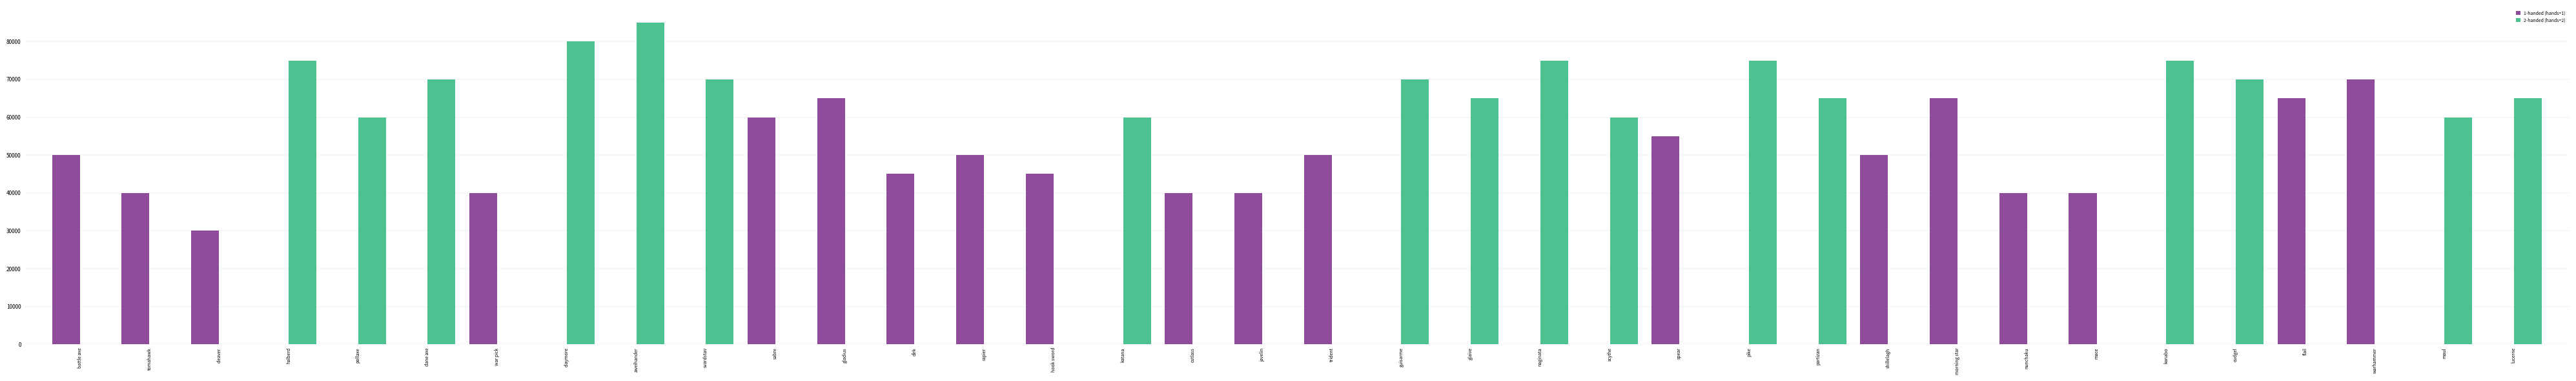

What is the sum of the 2-handed (hands=2) values at trident and lucerne?

65000